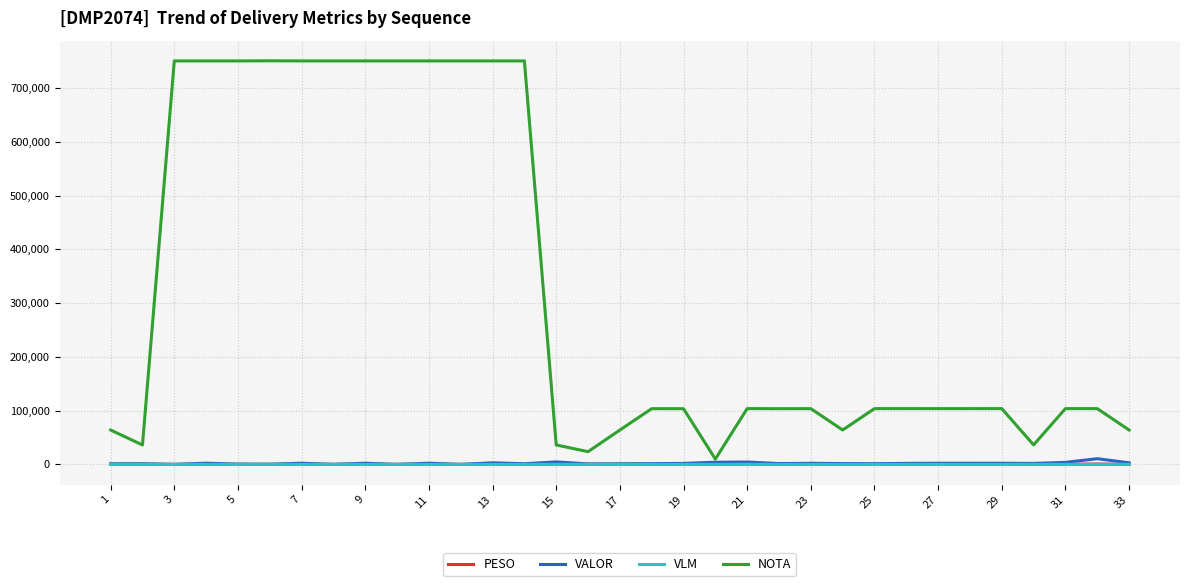

True or false: NOTA and PESO cross at least once.

False